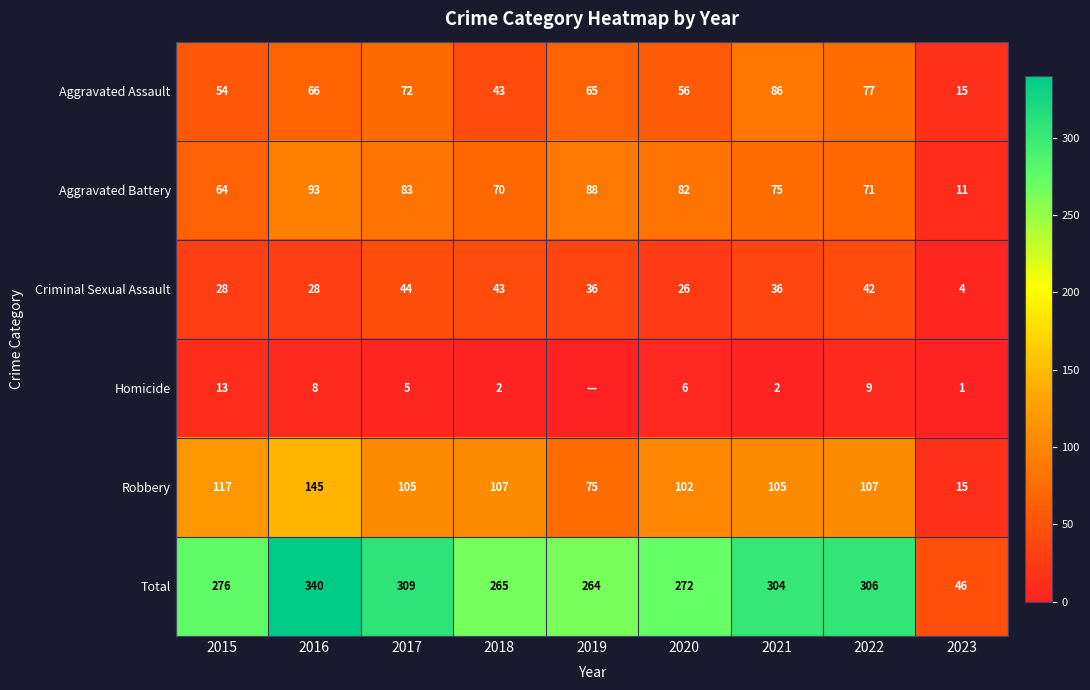

Is the value of Aggravated Battery at 2018 greater than the value of Total at 2015?

No